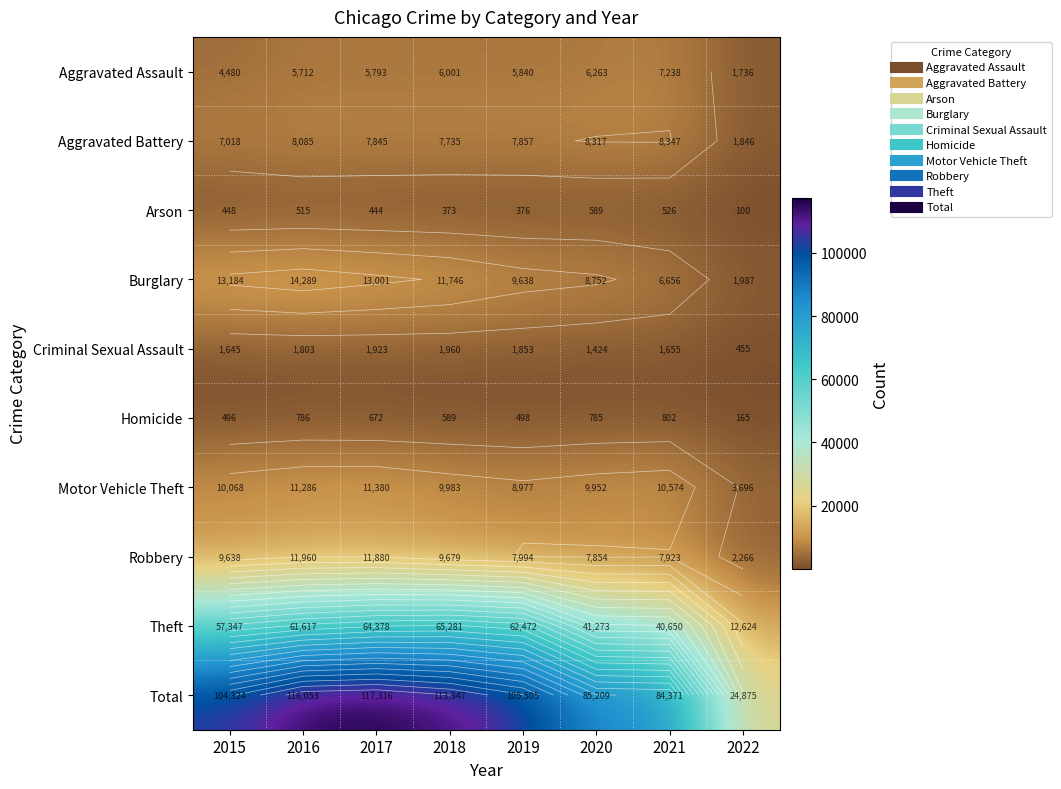

The value of Aggravated Battery at 2021 is 8347. True or false?

True